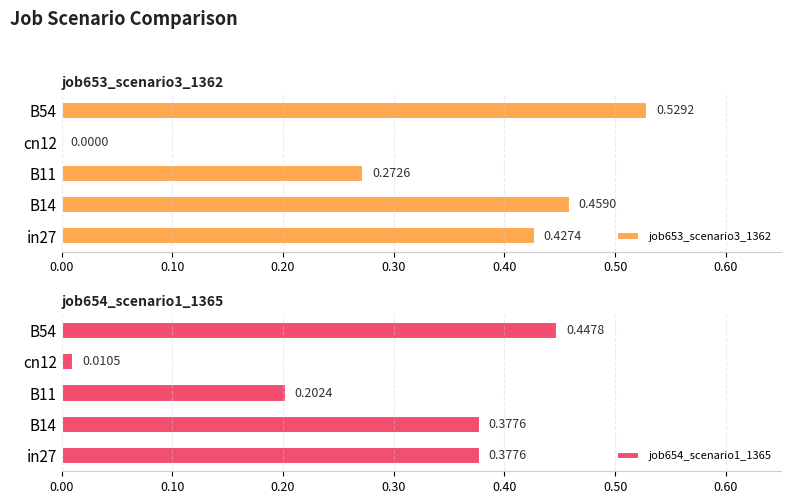

Is it true that job654_scenario1_1365 equals 0.1 at B11?

False